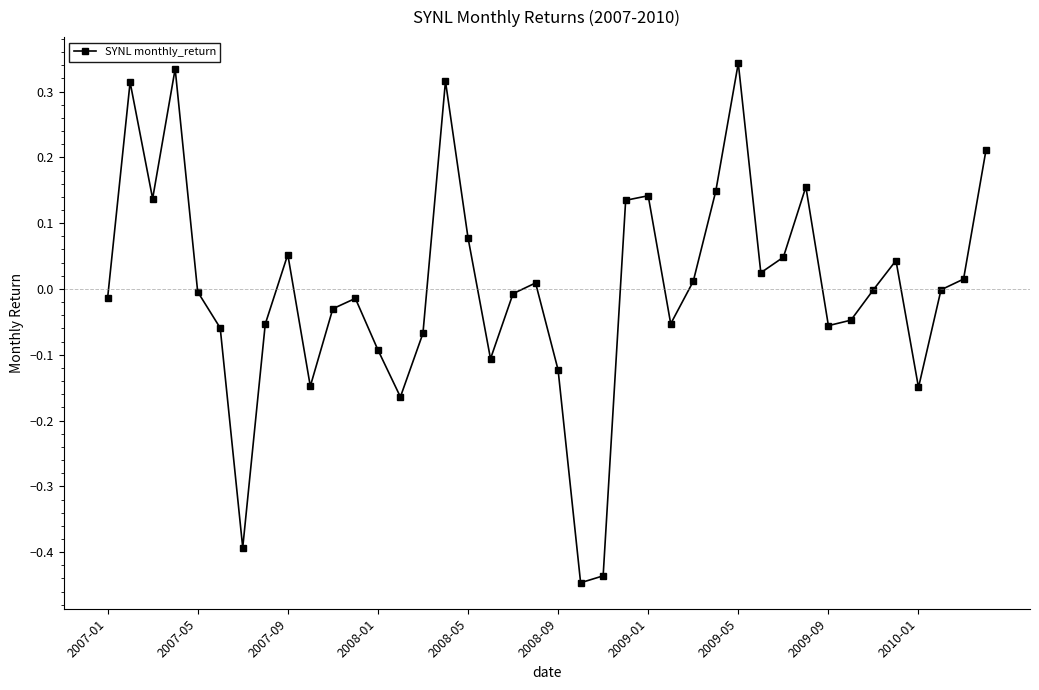

True or false: there are more than 0 points higher than both neighbors.

True